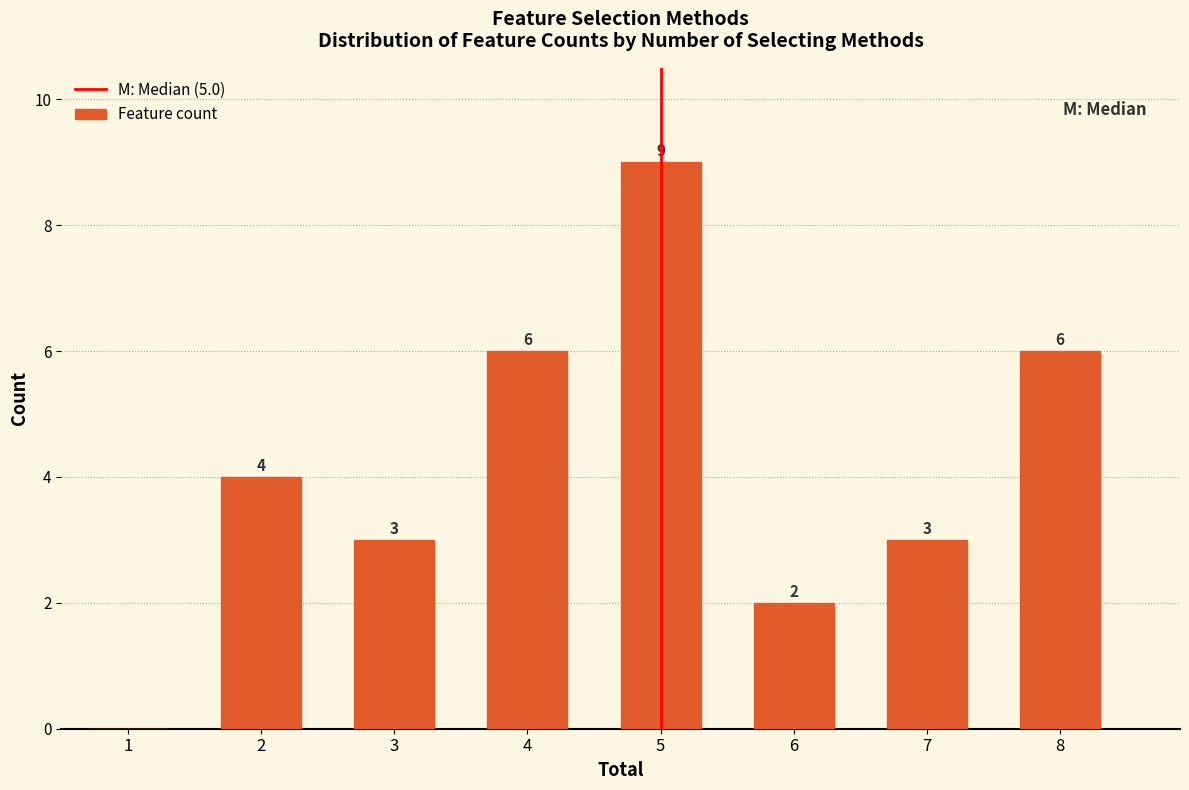

Which range on the x-axis has the tallest bar?

4.5 to 5.5